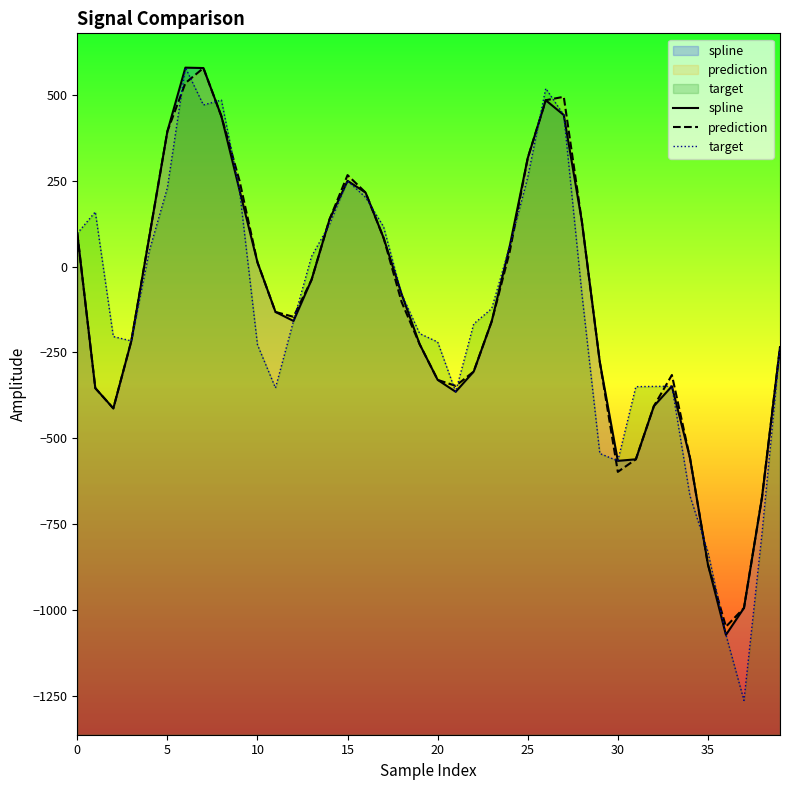

What are all the series names shown in the legend?

spline, prediction, target